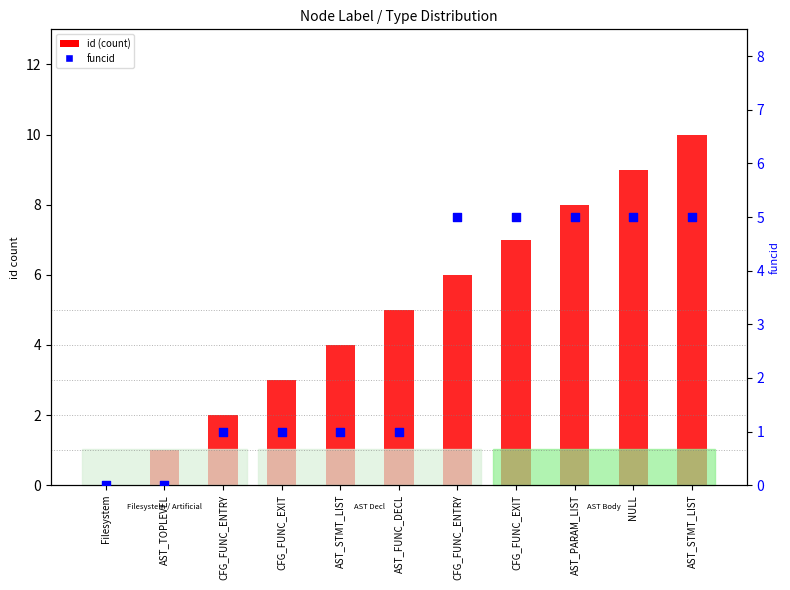

Which series reaches the maximum Y coordinate?

id